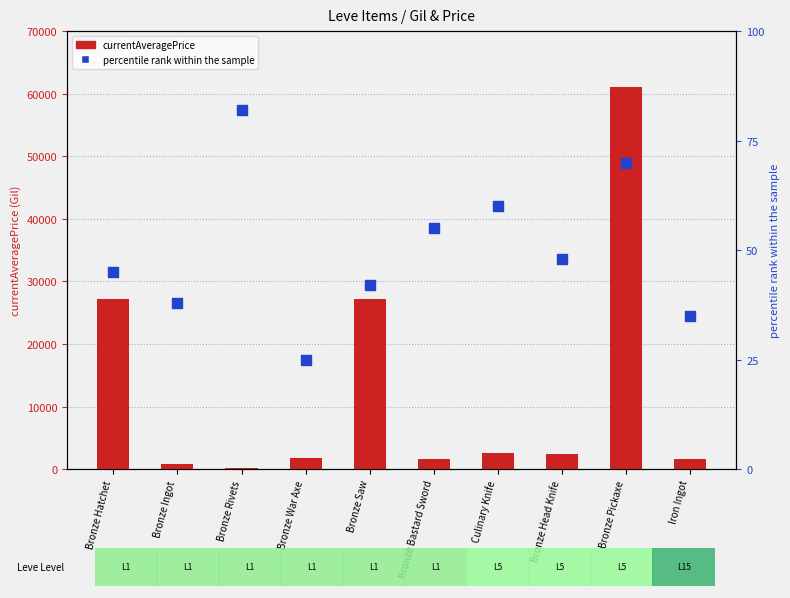

What is the total value across all series at Bronze Ingot?

855